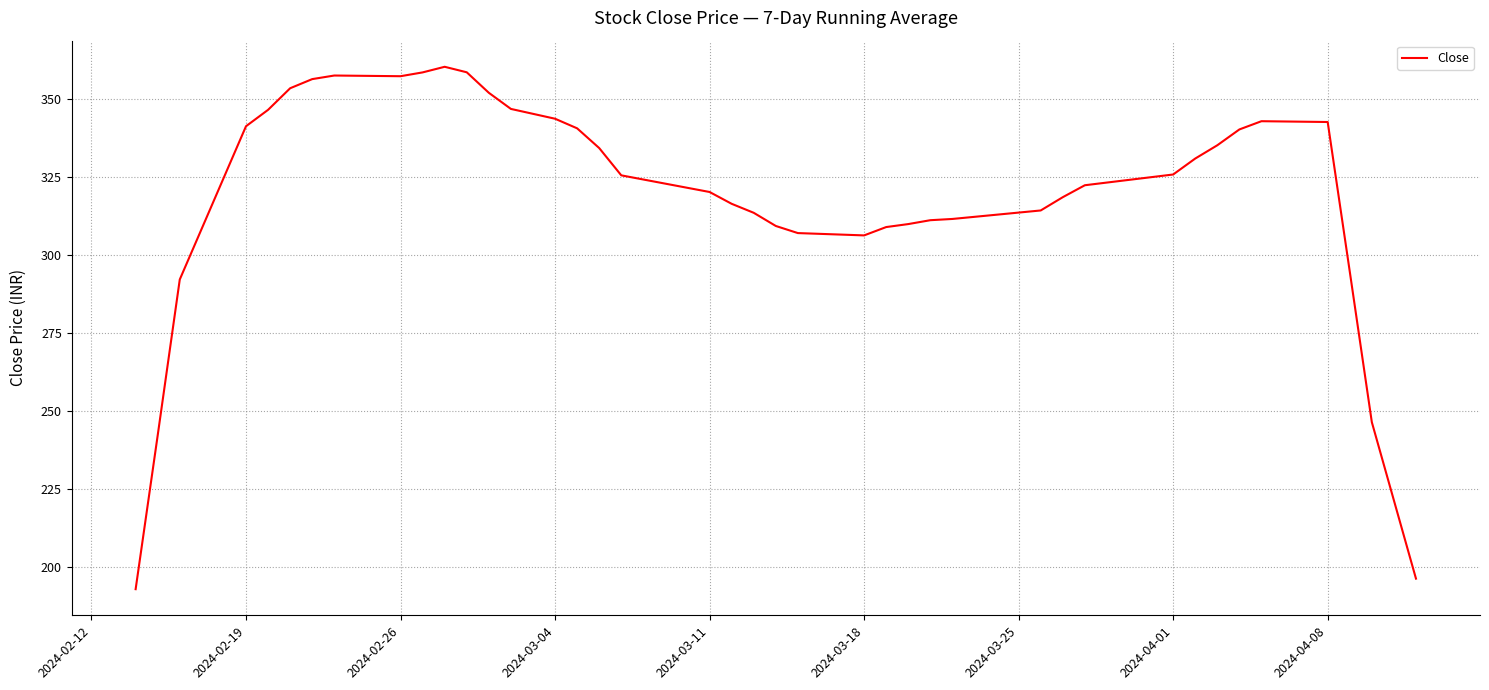

What is the average value?

319.8